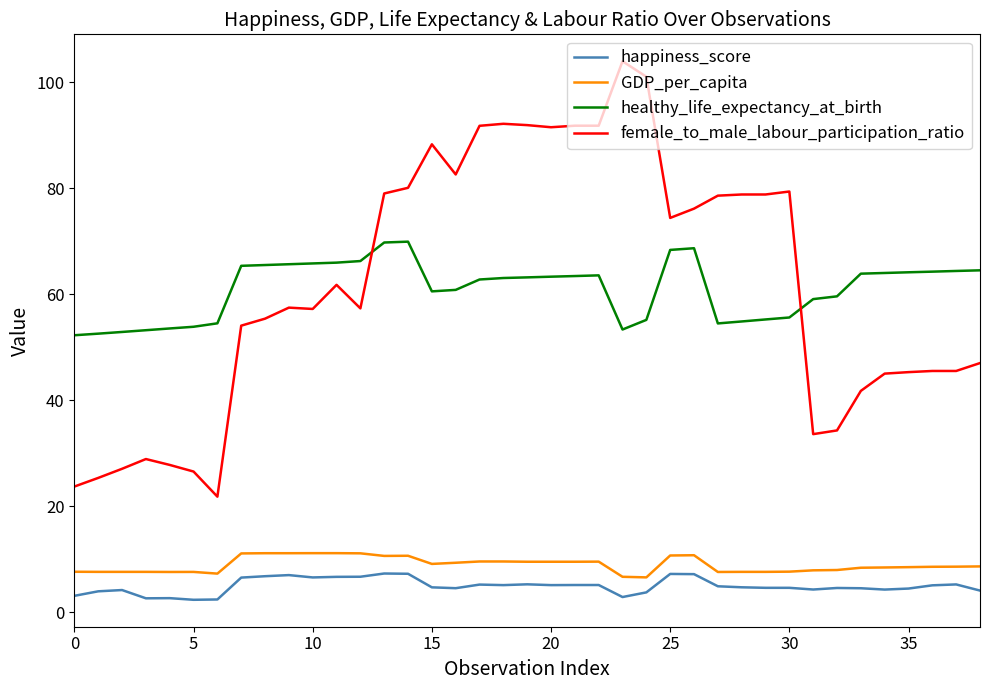

True or false: GDP_per_capita and female_to_male_labour_participation_ratio intersect in this chart.

False